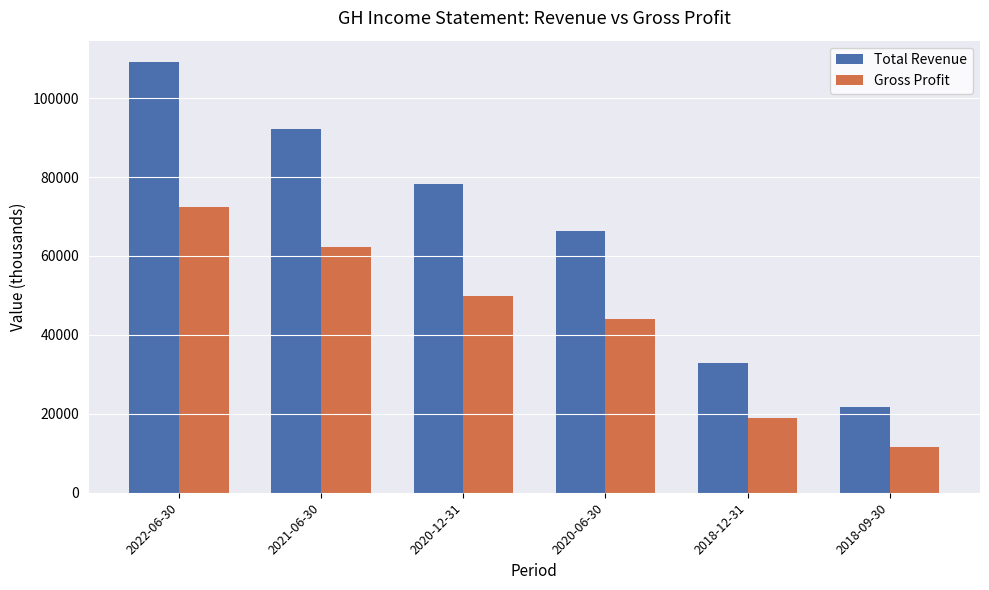

Count the number of categories in the chart.

6